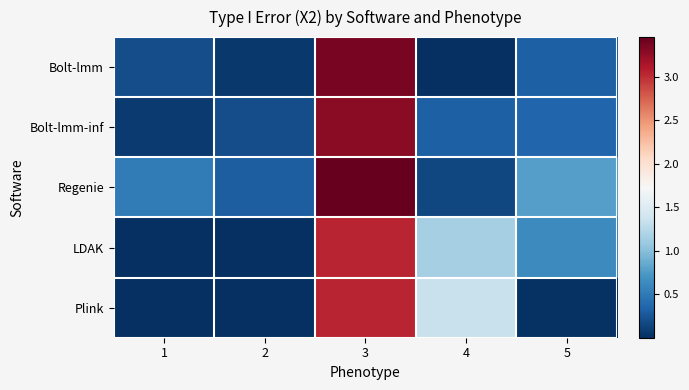

Which has a higher value, 3 or 1?

3